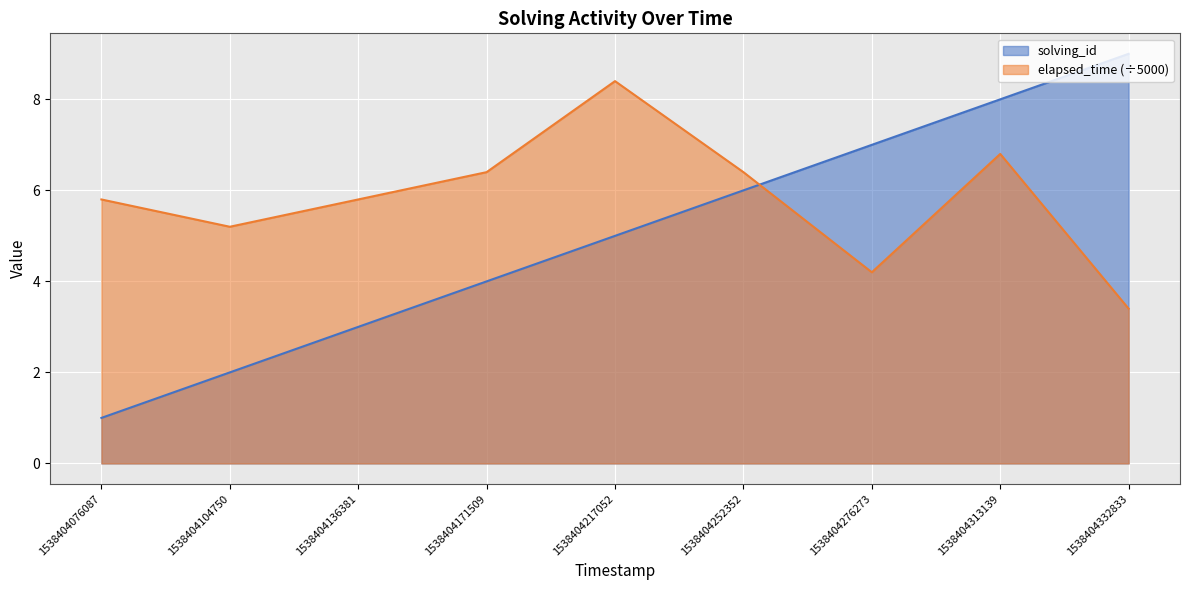

Reading left to right, list all the values displayed in this chart.

solving_id: 1.0	2.0	3.0	4.0	5.0	6.0	7.0	8.0	9.0
elapsed_time: 5.8	5.2	5.8	6.4	8.4	6.4	4.2	6.8	3.4